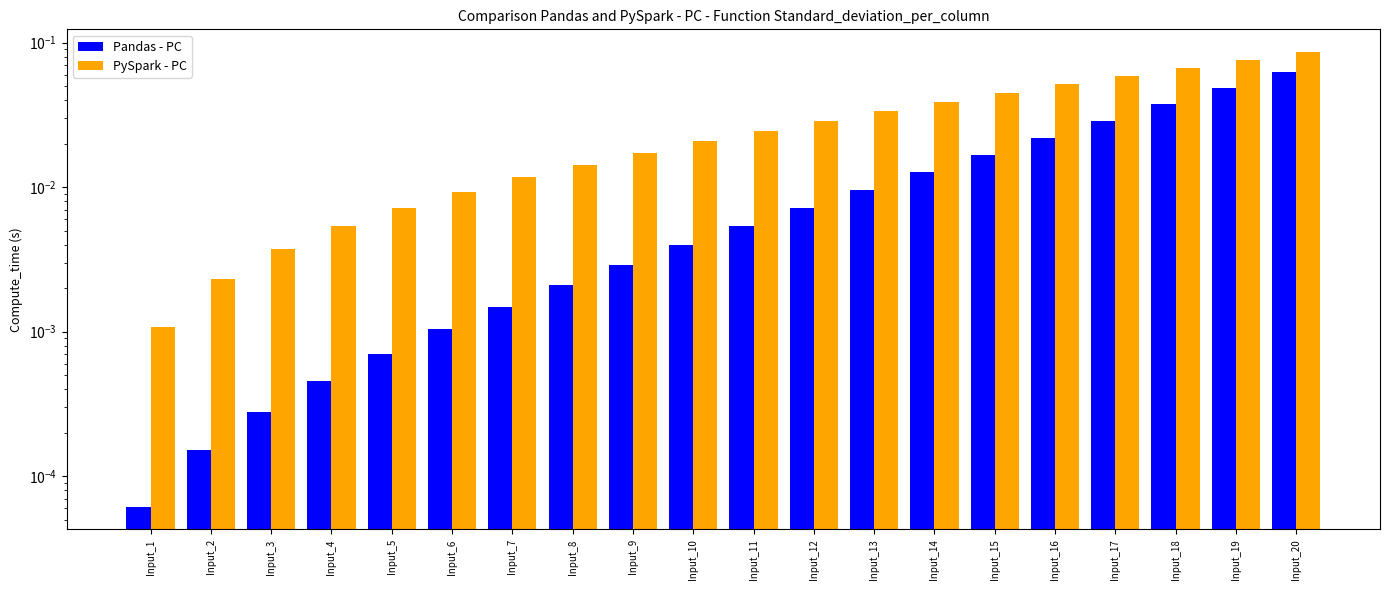

Which series has the widest spread of values?

PySpark - PC